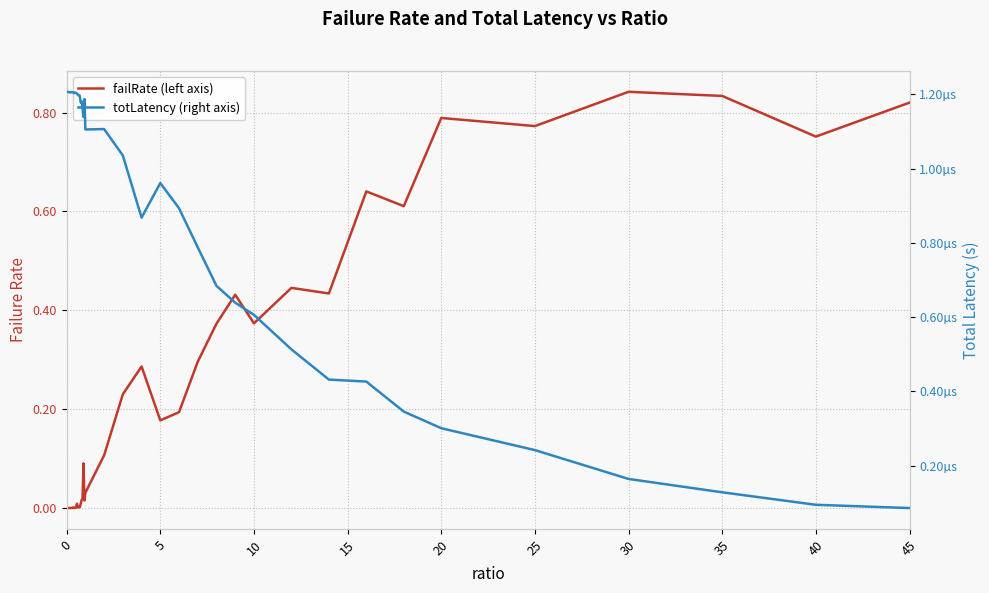

Which series has the largest range (max minus min)?

failRate (left axis)